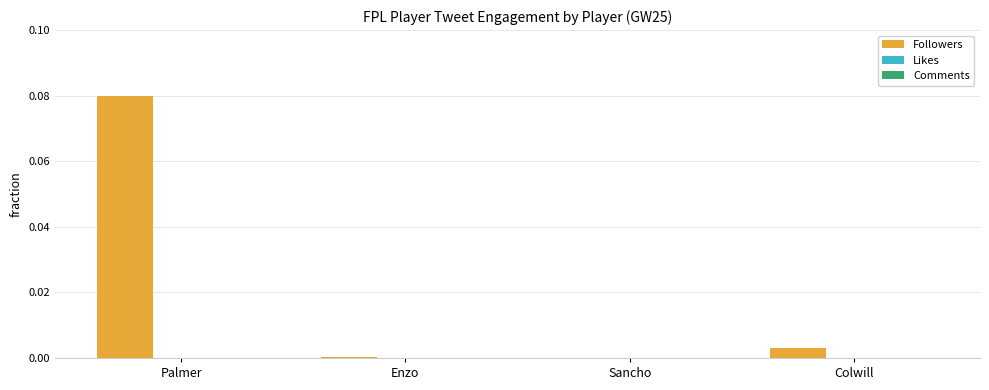

True or false: Followers has a value of 0.0 at Colwill.

True